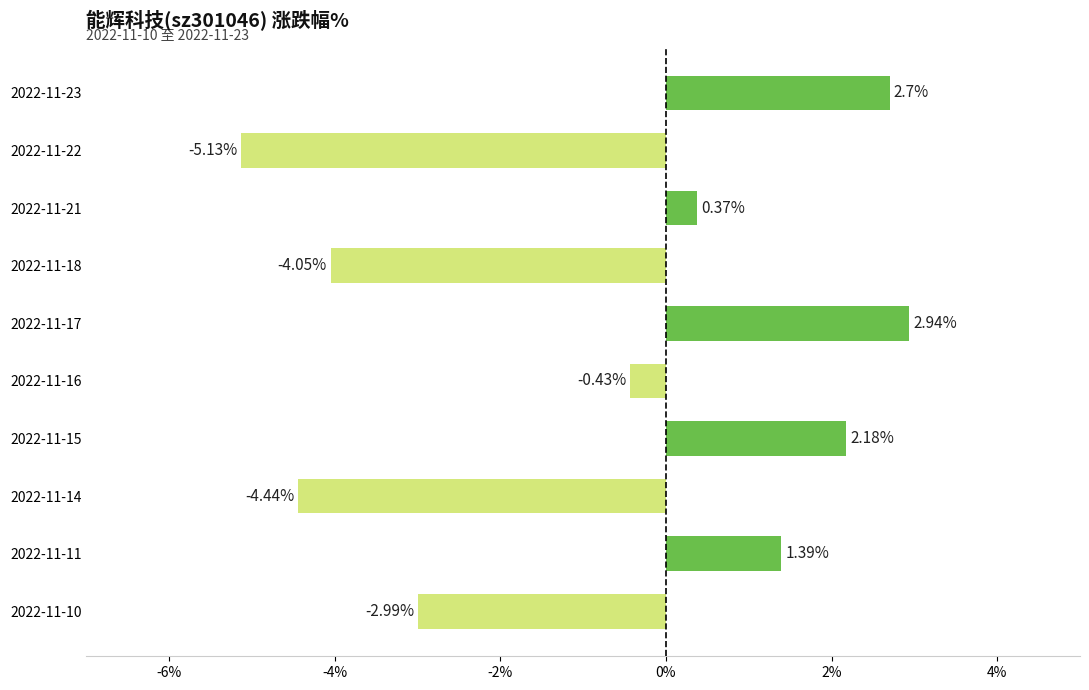

Rank the categories by value from highest to lowest.

2022-11-17, 2022-11-23, 2022-11-15, 2022-11-11, 2022-11-21, 2022-11-16, 2022-11-10, 2022-11-18, 2022-11-14, 2022-11-22